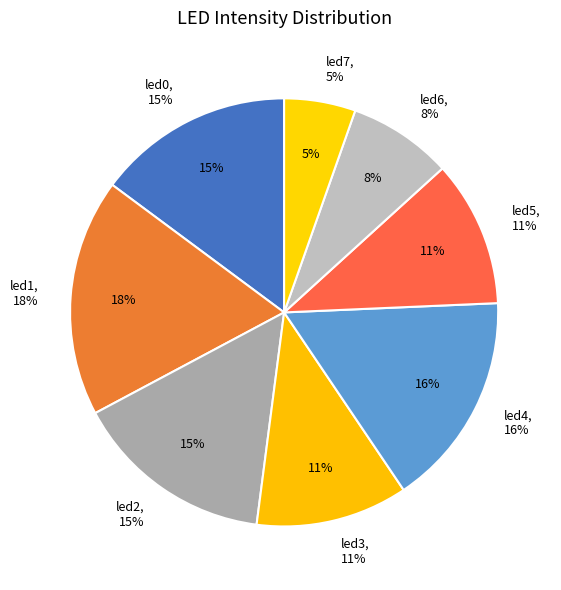

Is led0 the majority of the pie?

No